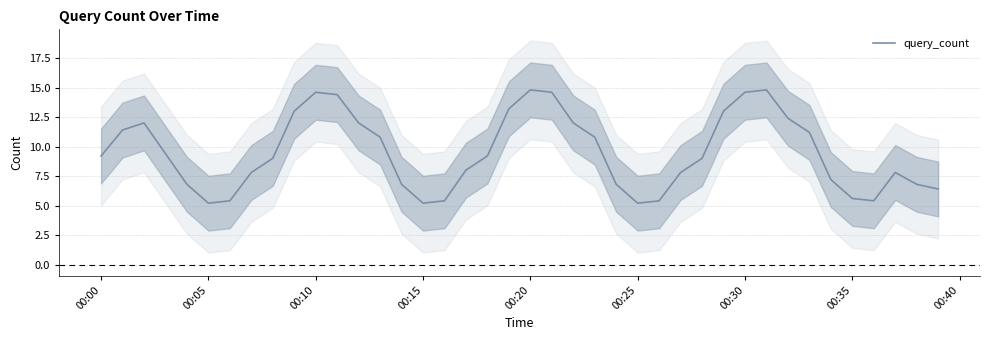

The value of query_count at 00:20 is 14.8. True or false?

True